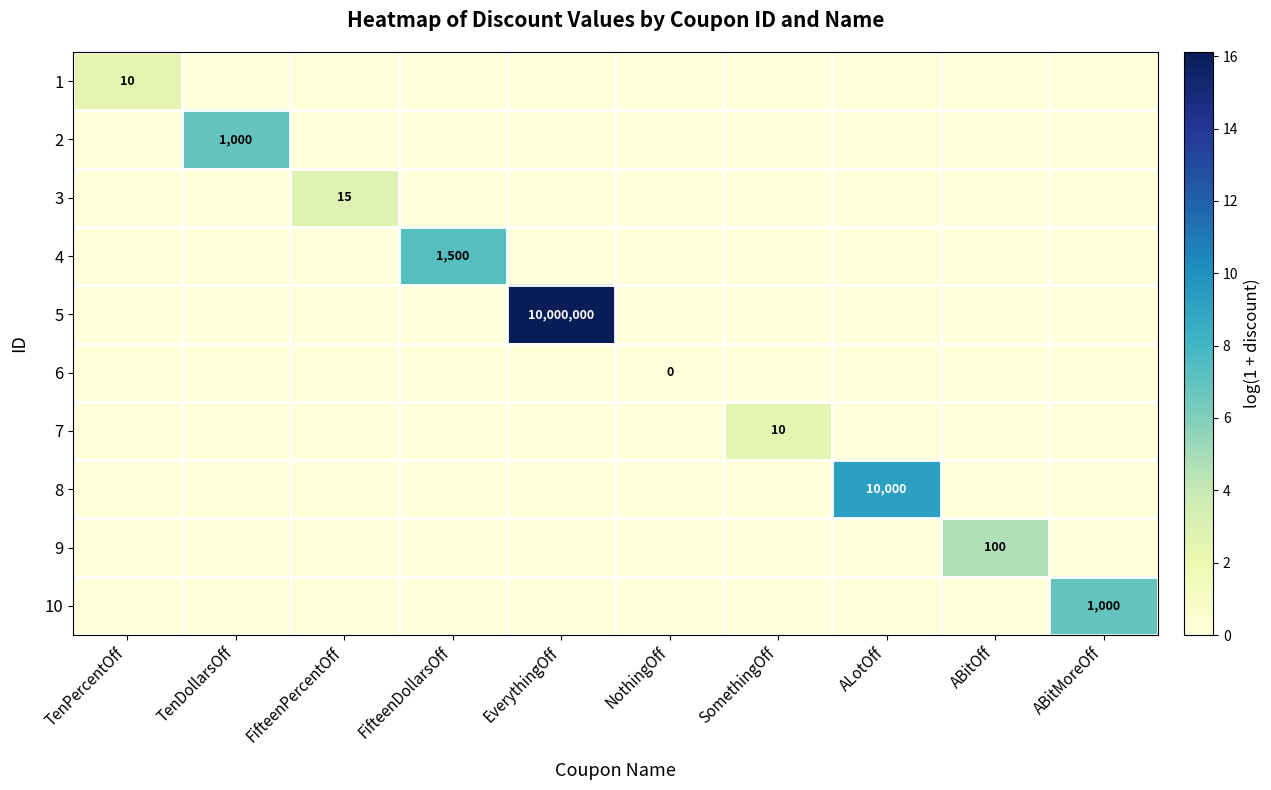

The value of 1 at TenPercentOff is 10. True or false?

True